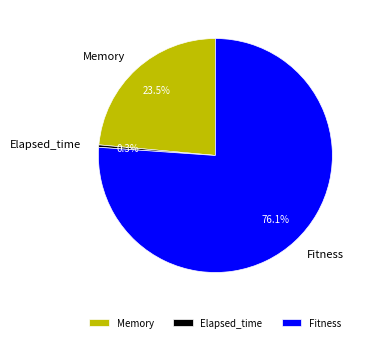

Does Elapsed_time account for over 50% of the chart?

No